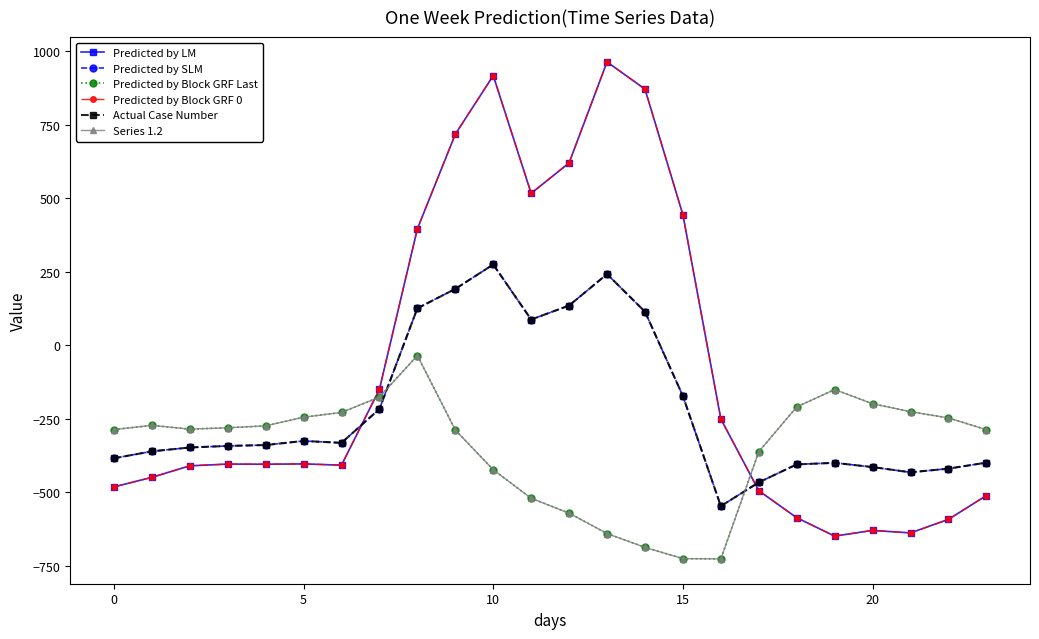

How many lines are shown in the chart?

6